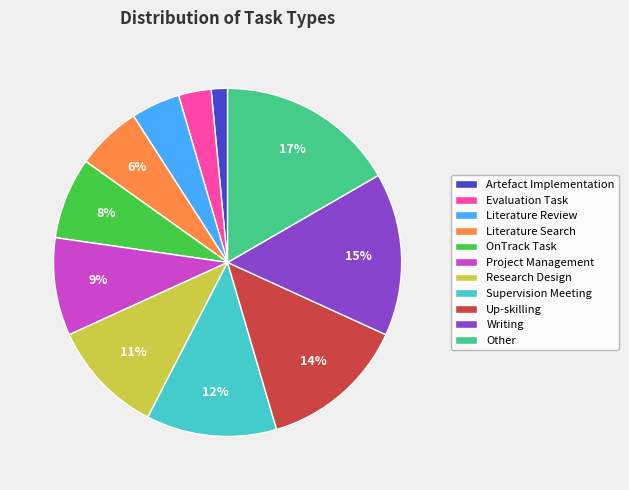

Is Evaluation Task the majority of the pie?

No